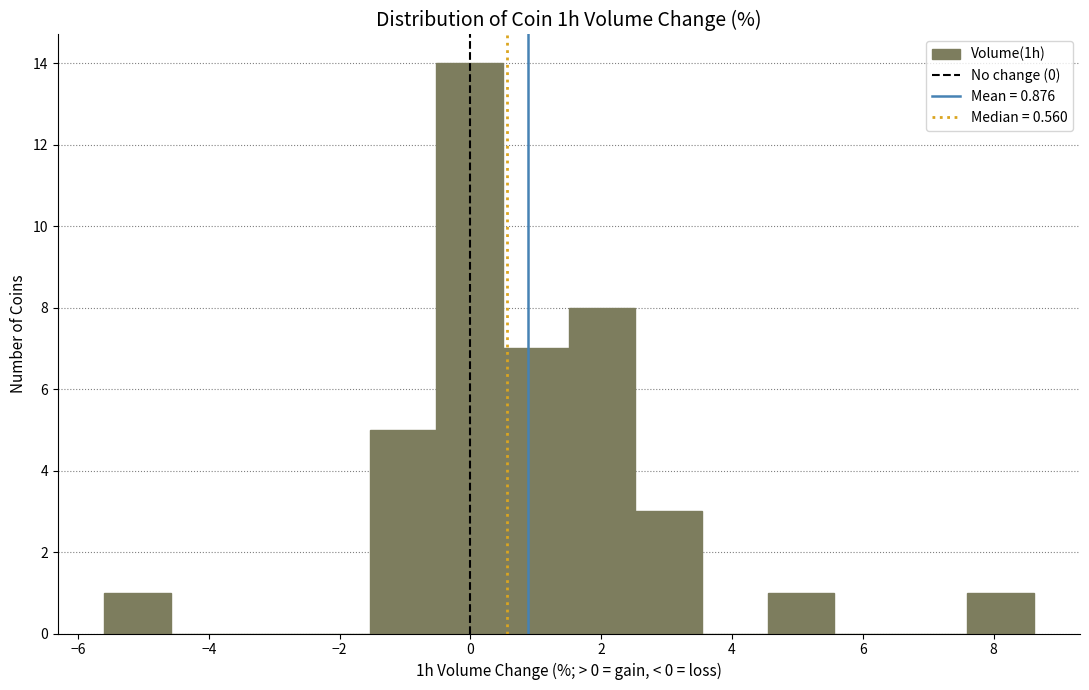

Reading left to right, transcribe this chart: for each bar, give the range it covers on the x-axis and its height. Neither the bar edges nor the heights are printed on the chart, so give them approximately, as read against the axes.

-5.6 to -4.6: 1
-4.6 to -3.6: 0
-3.6 to -2.6: 0
-2.6 to -1.6: 0
-1.6 to -0.6: 5
-0.6 to 0.4: 14
0.4 to 1.6: 7
1.6 to 2.6: 8
2.6 to 3.6: 3
3.6 to 4.6: 0
4.6 to 5.6: 1
5.6 to 6.6: 0
6.6 to 7.6: 0
7.6 to 8.6: 1